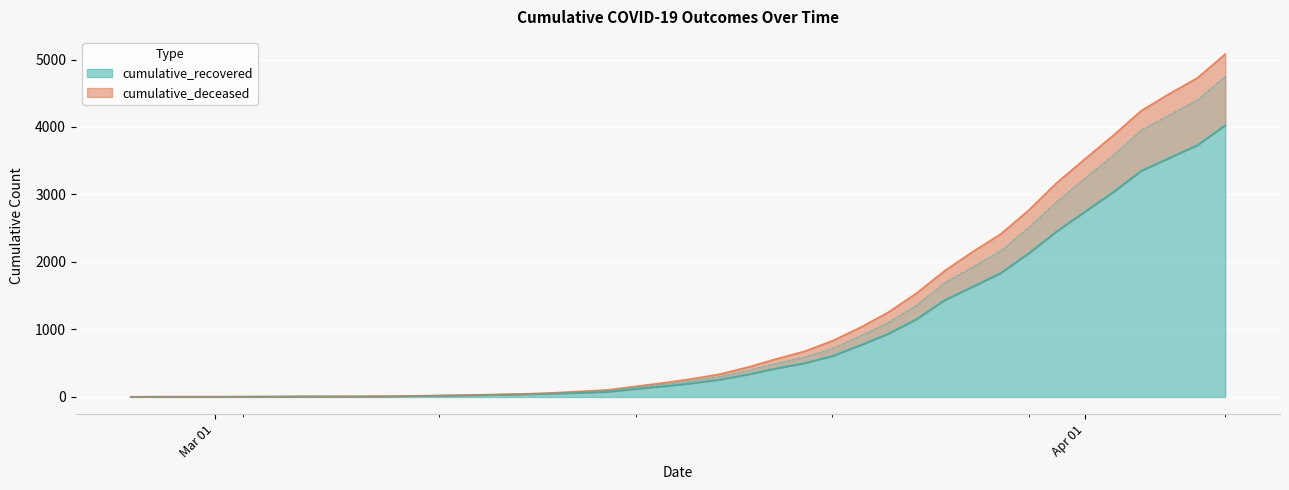

Which category has the highest value across all series?

2020-04-06